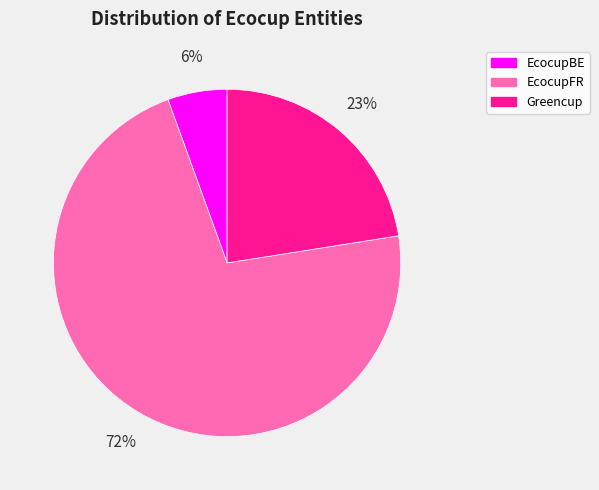

Which category has the biggest portion of the pie?

EcocupFR